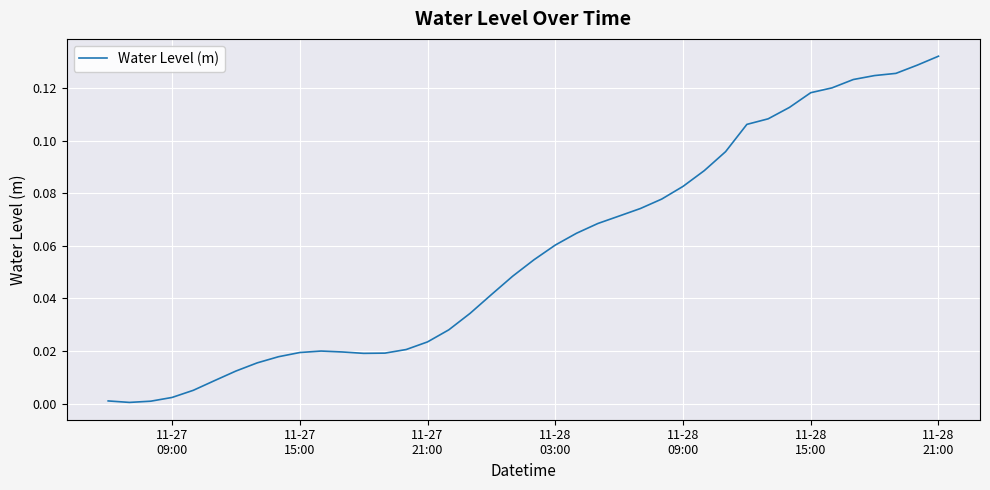

How many lines are shown in the chart?

1